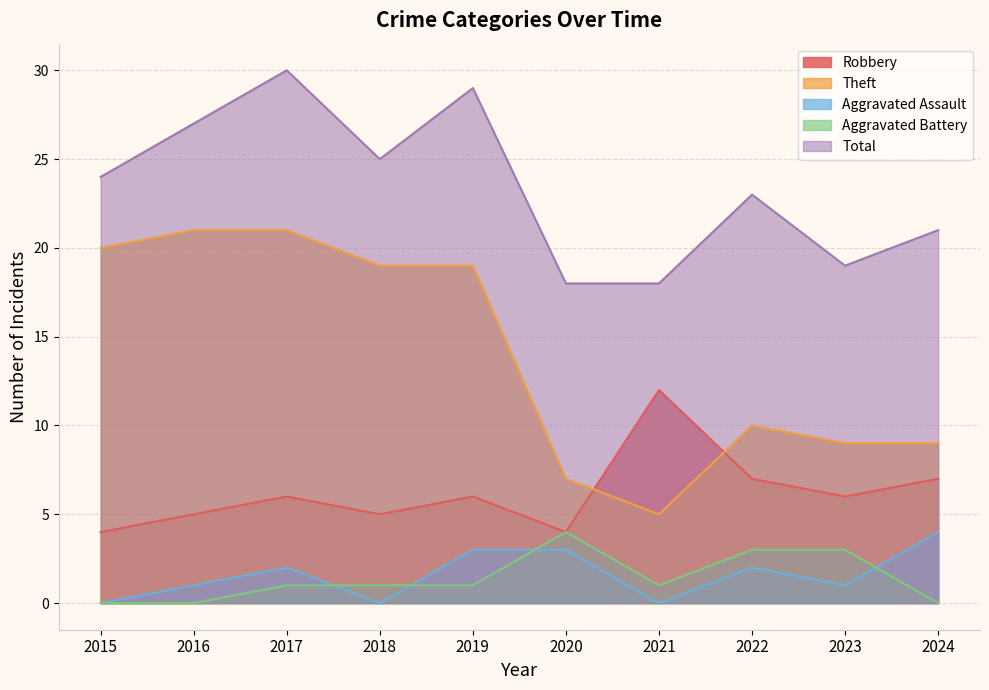

How many categories are shown in the chart?

10